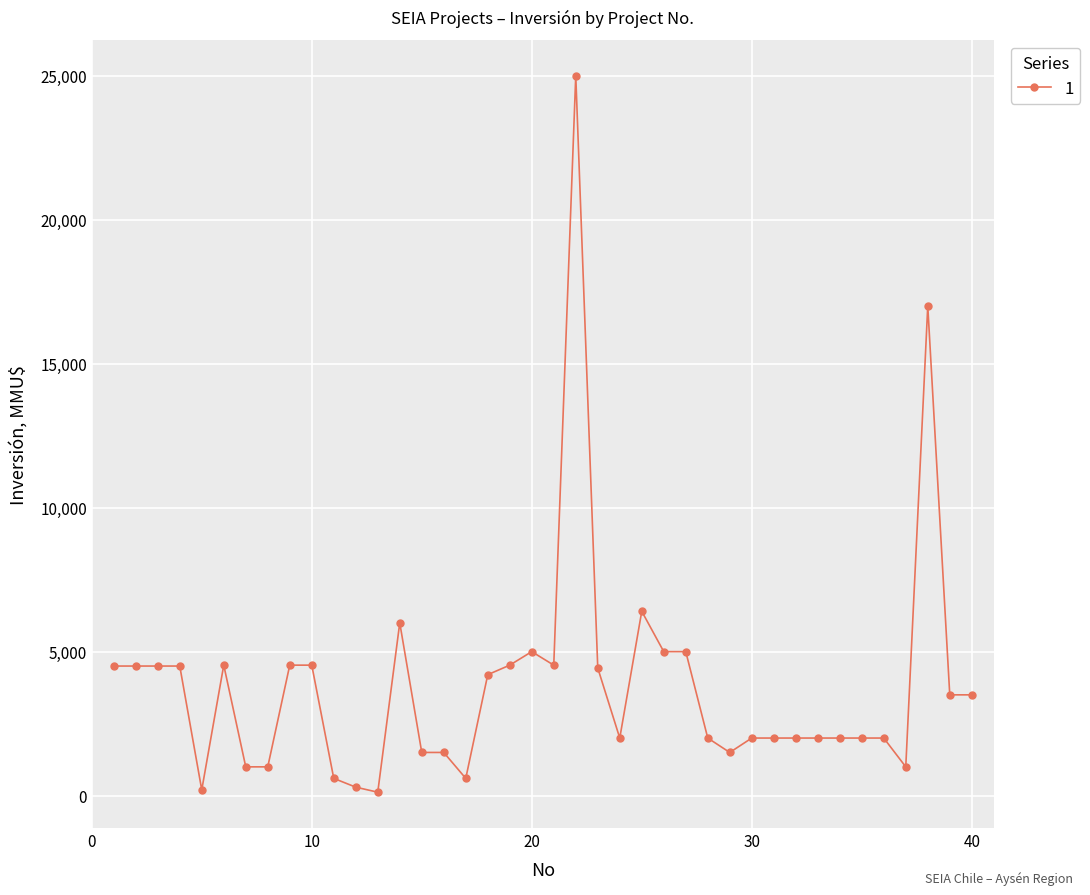

True or false: there are more than 1 points higher than both neighbors.

True